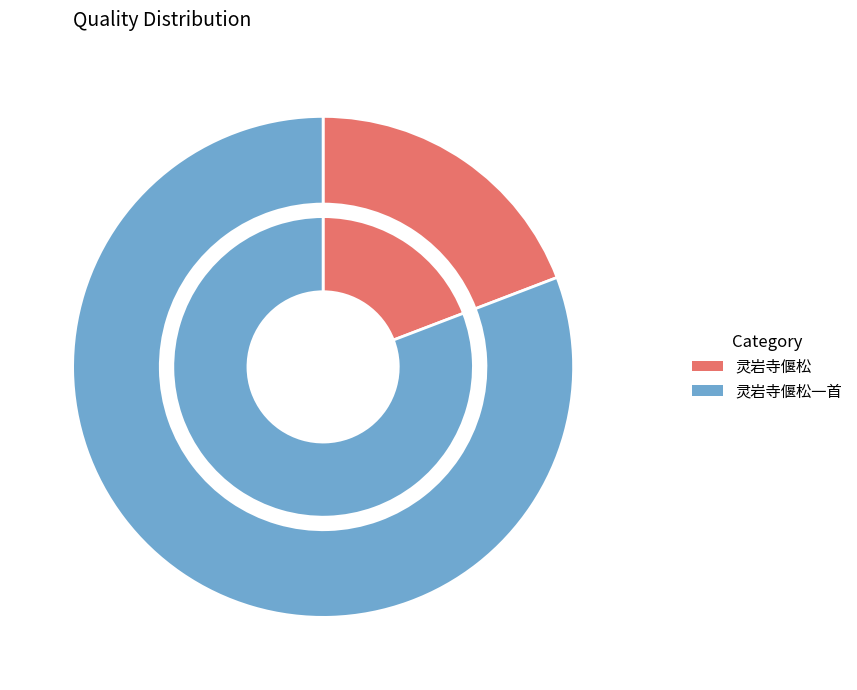

How much of the chart is everything except 灵岩寺偃松一首?

19.2%